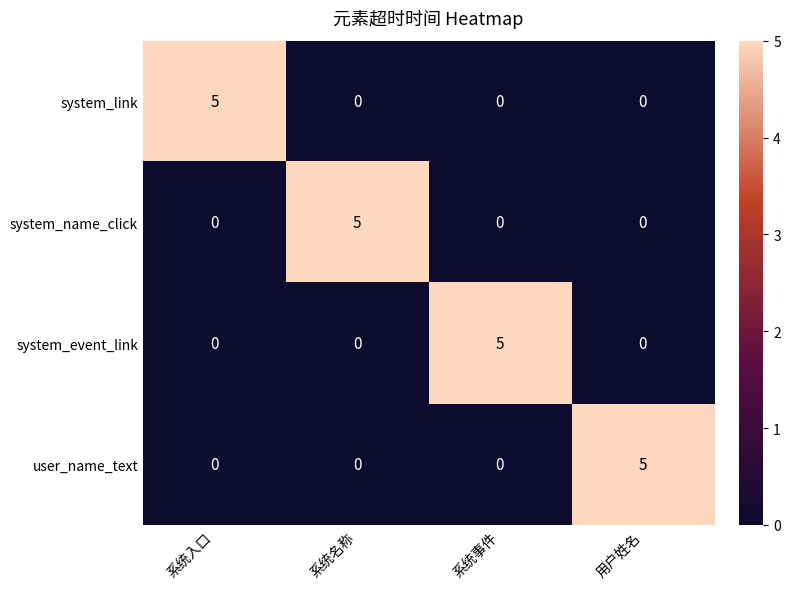

What is the total value across all series at 用户姓名?

5